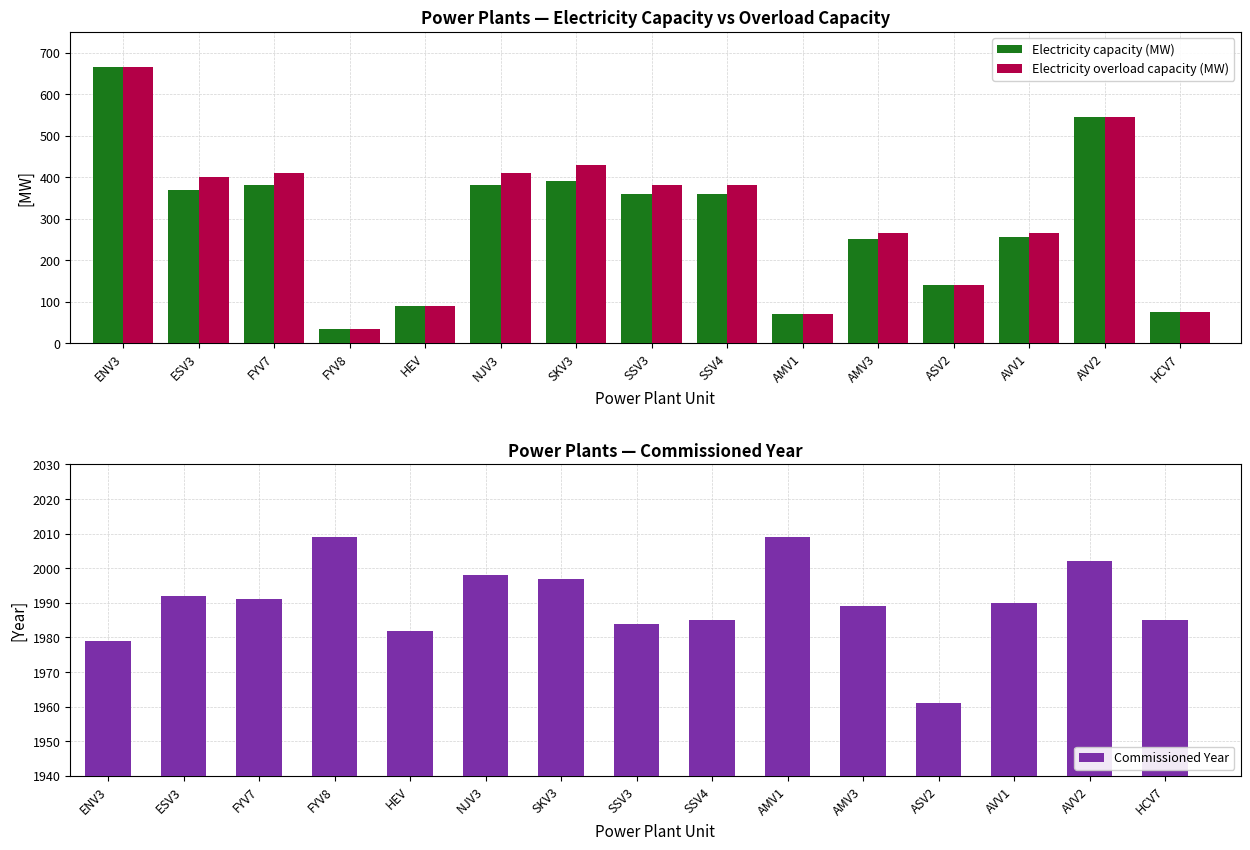

At which label is Commissioned Year closest to 1985?

SSV4